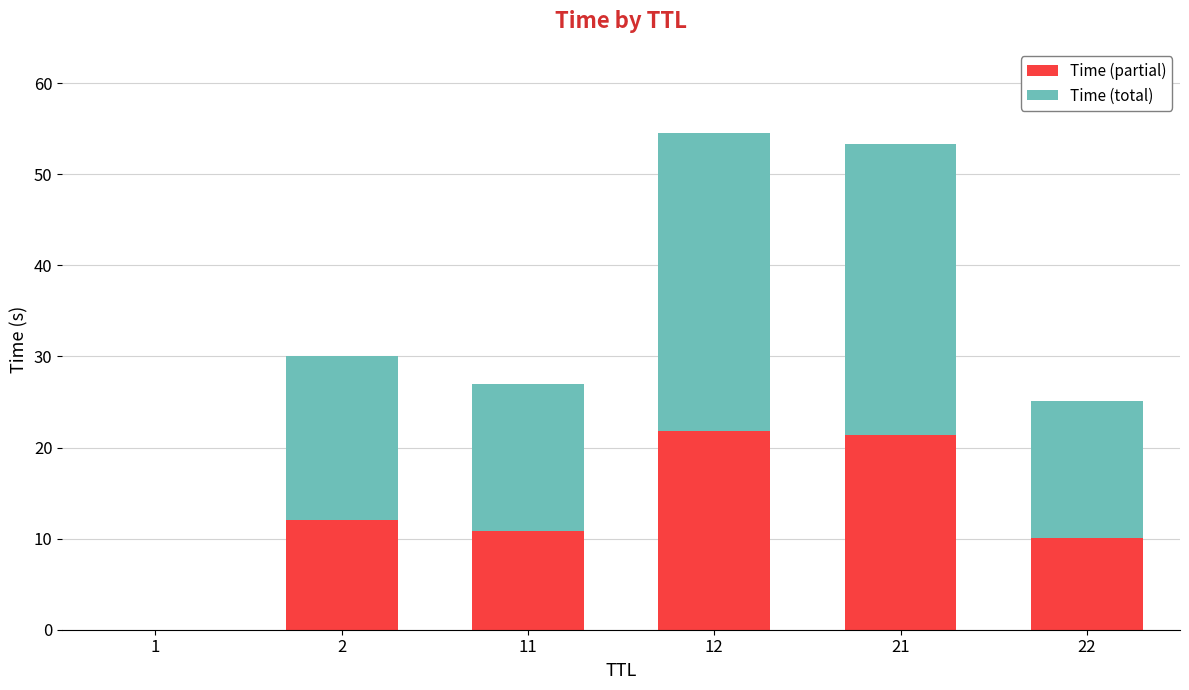

What is the highest value of the Time (partial) series?

21.8